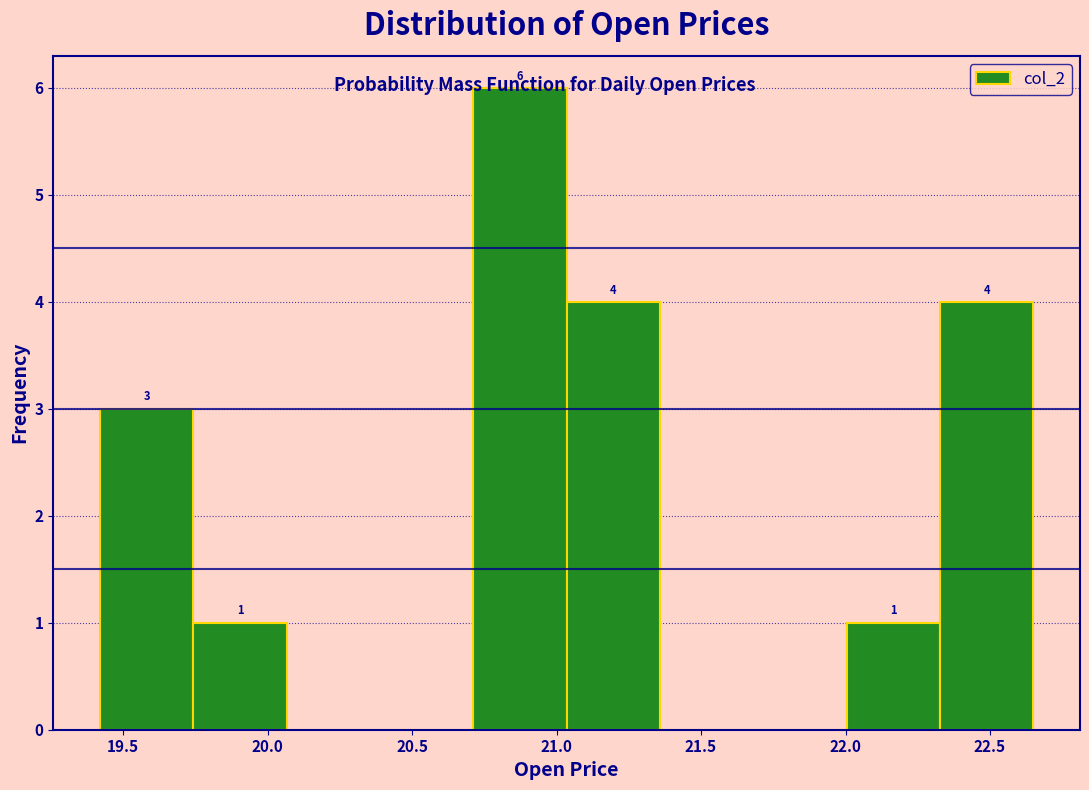

Which range on the x-axis has the tallest bar?

20.70 to 21.05